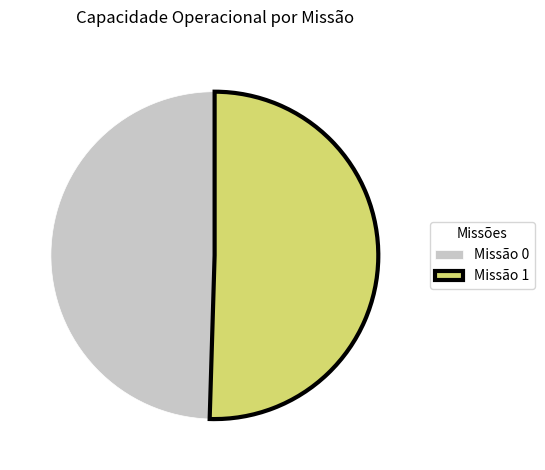

What is the ratio of the value at Missão 0 to the value at Missão 1?

1.0